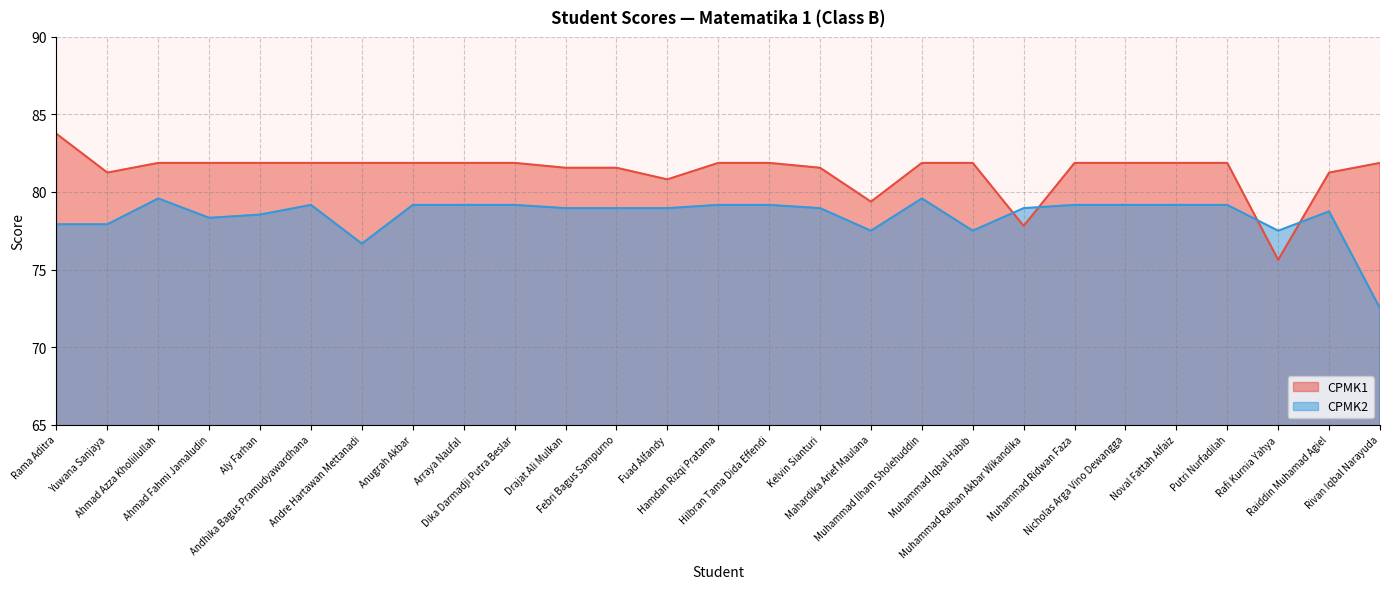

Where is the first local minimum for CPMK2?

Ahmad Fahmi Jamaludin